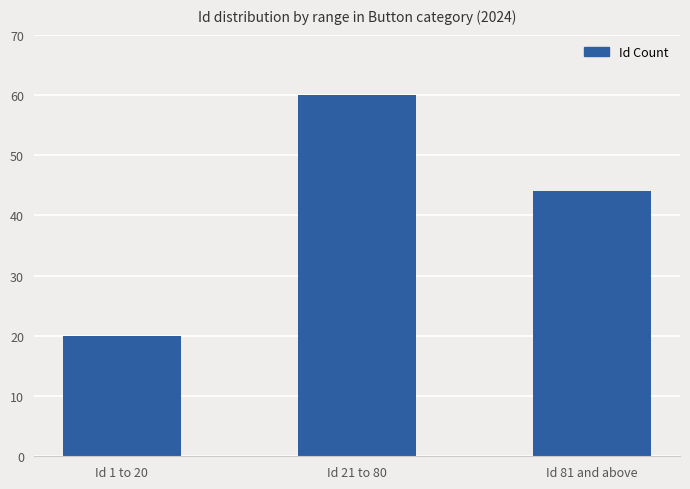

Reading left to right, list all the values displayed in this chart.

Id 1 to 20=20	Id 21 to 80=60	Id 81 and above=44